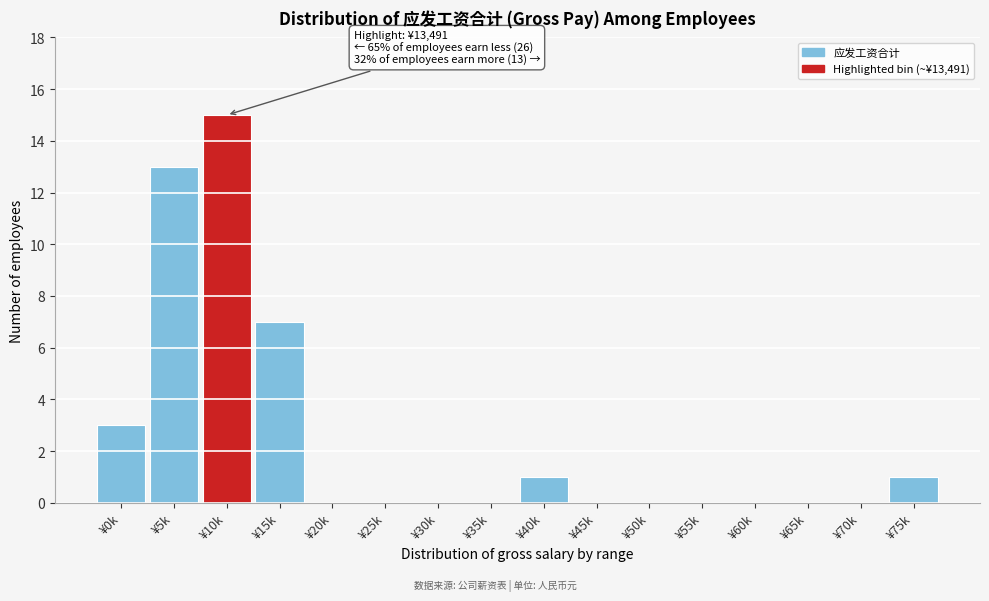

Reading right to left, extract all data points from this chart.

¥75k=1	¥70k=0	¥65k=0	¥60k=0	¥55k=0	¥50k=0	¥45k=0	¥40k=1	¥35k=0	¥30k=0	¥25k=0	¥20k=0	¥15k=7	¥10k=15	¥5k=13	¥0k=3